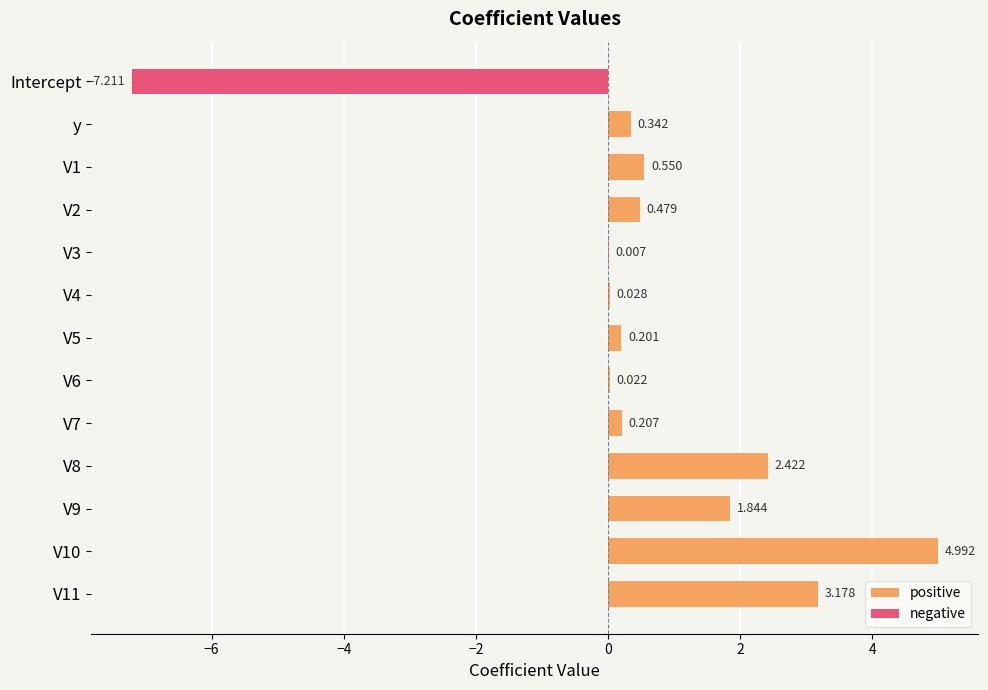

Reading left to right, list all the values displayed in this chart.

positive: 0.0	0.3	0.6	0.5	0.0	0.0	0.2	0.0	0.2	2.4	1.8	5.0	3.2
negative: -7.2	0.0	0.0	0.0	0.0	0.0	0.0	0.0	0.0	0.0	0.0	0.0	0.0